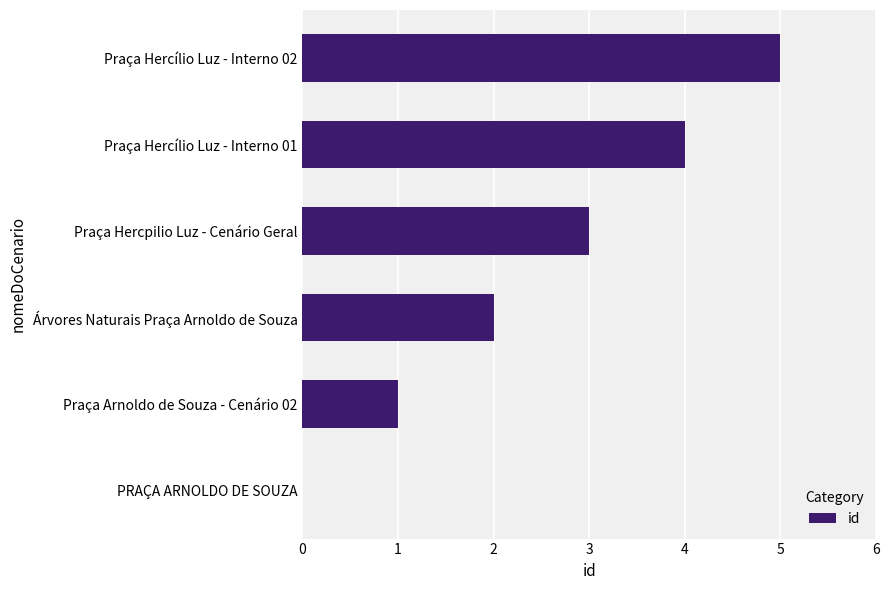

Between Praça Hercílio Luz - Interno 02 and Praça Hercpilio Luz - Cenário Geral, which is larger?

Praça Hercílio Luz - Interno 02